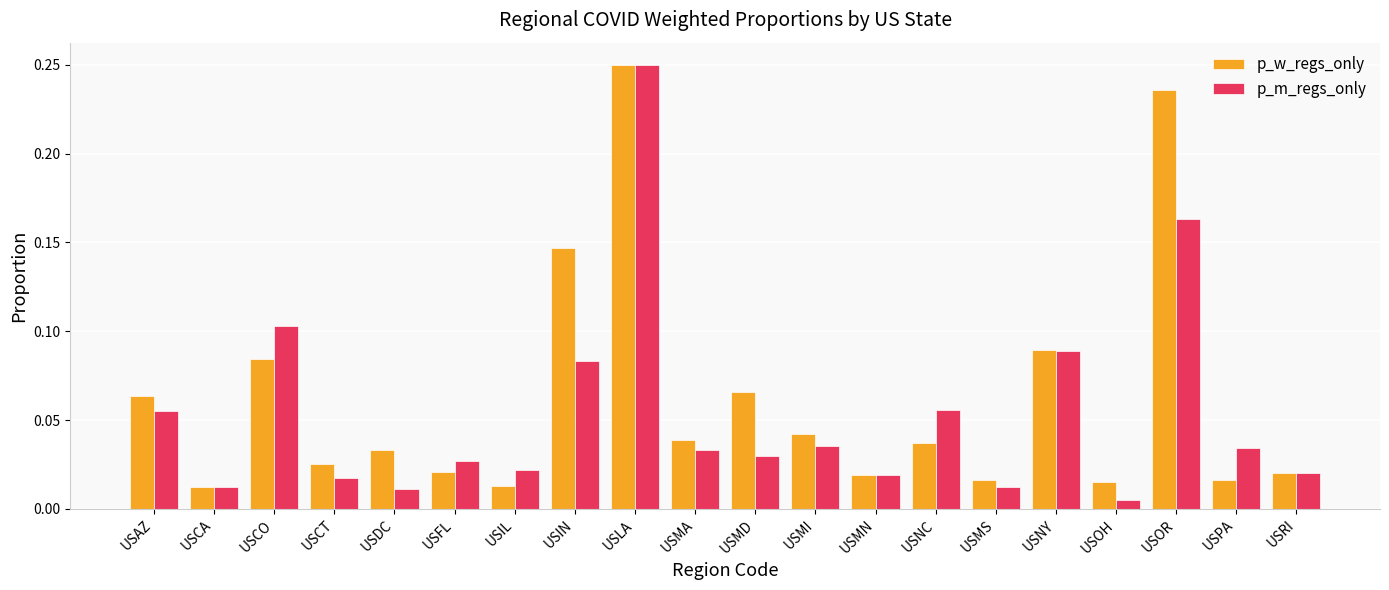

What is the sum of all p_m_regs_only values?

1.1